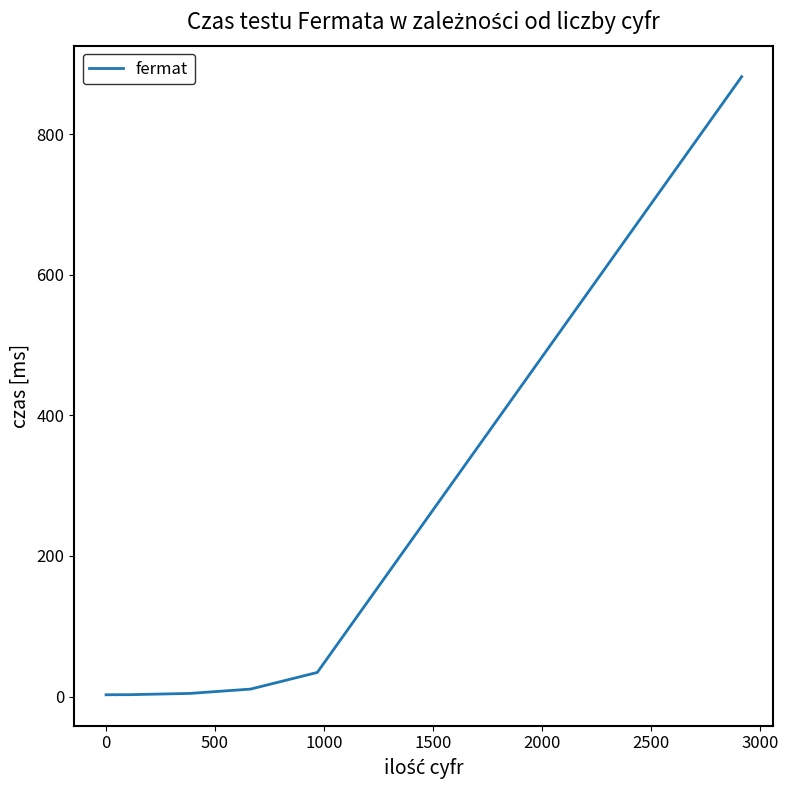

What is the greatest value displayed?

881.7